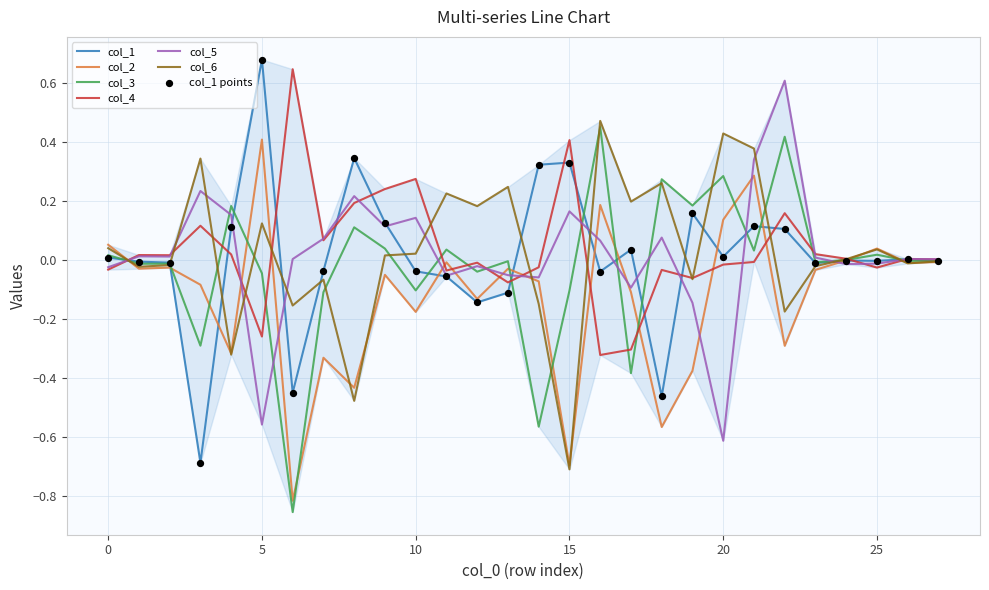

What is the lowest value of the col_6 series?

-0.7